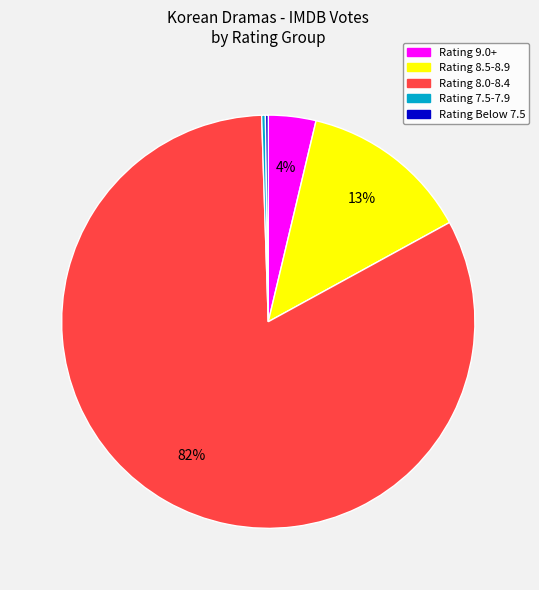

To the nearest percent, what is the average slice percentage?

20%